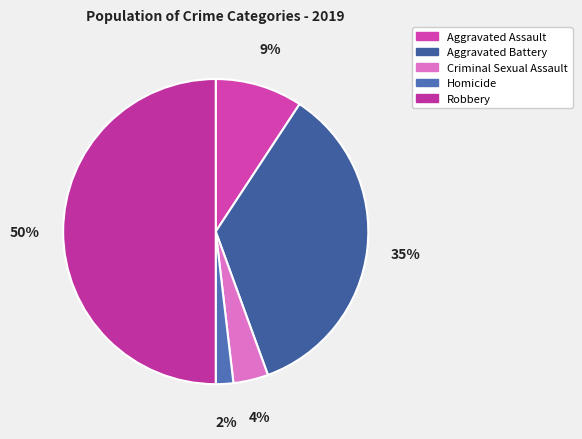

What percentage is the Aggravated Battery slice, to the nearest percent?

35%